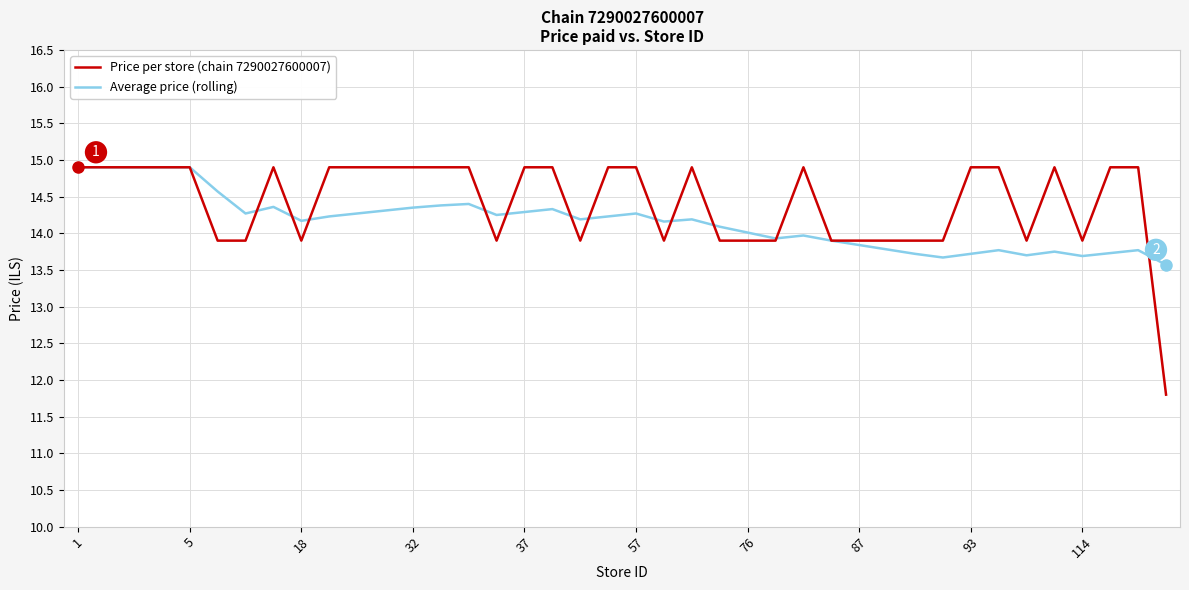

Rank the series by their average value, from highest to lowest.

Price per store (chain 7290027600007), Average price (rolling)